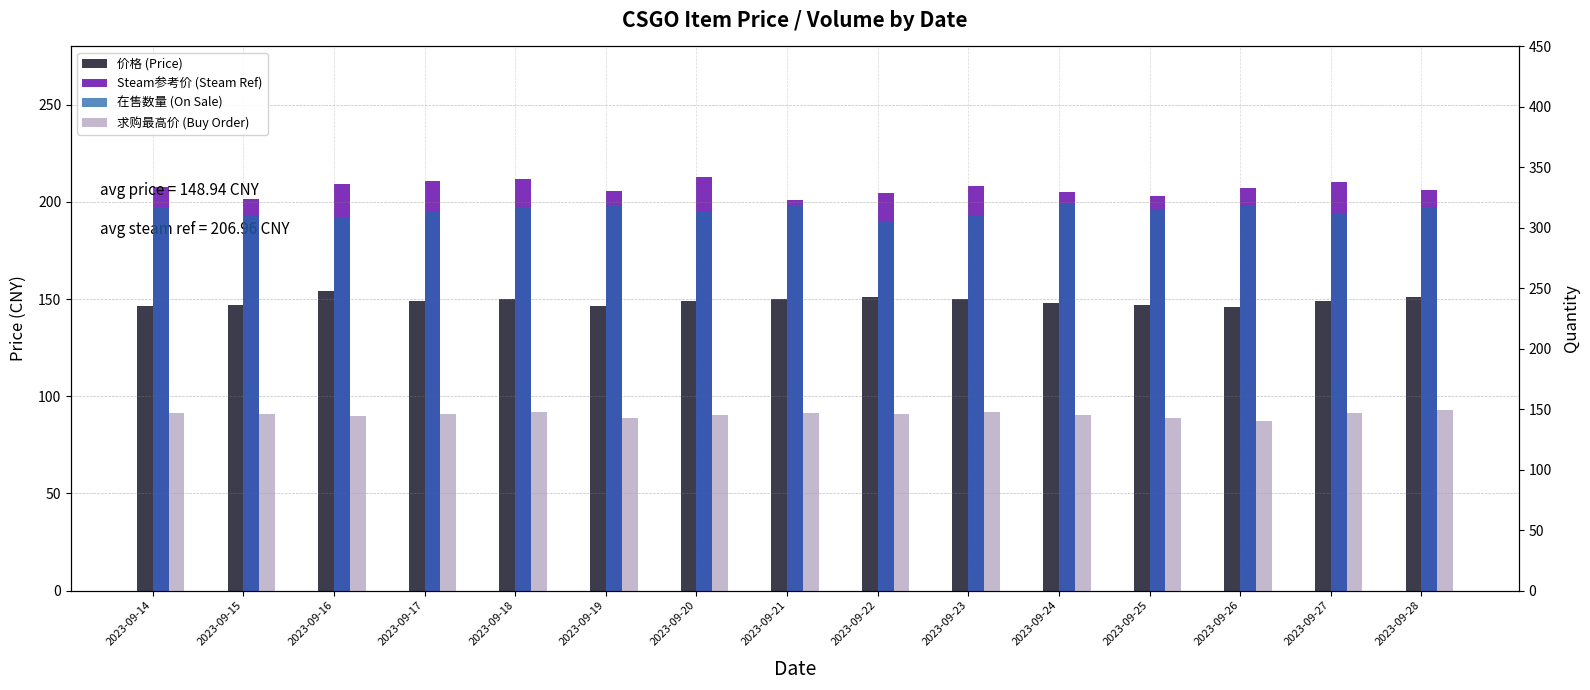

What is the value of the 价格 (Price) bar at the 13th from the left?

146.0